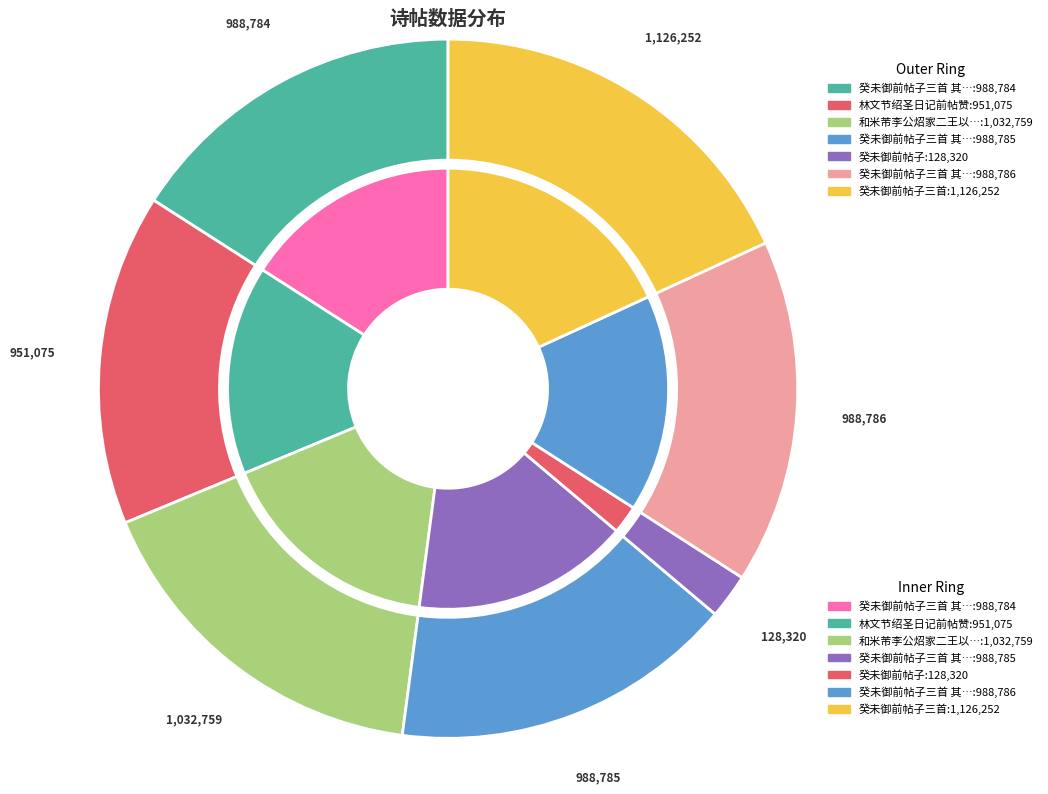

Which has a higher value, 林文节绍圣日记前帖赞 or 和米芾李公炤家二王以前帖宜倾囊购取寄诗?

和米芾李公炤家二王以前帖宜倾囊购取寄诗